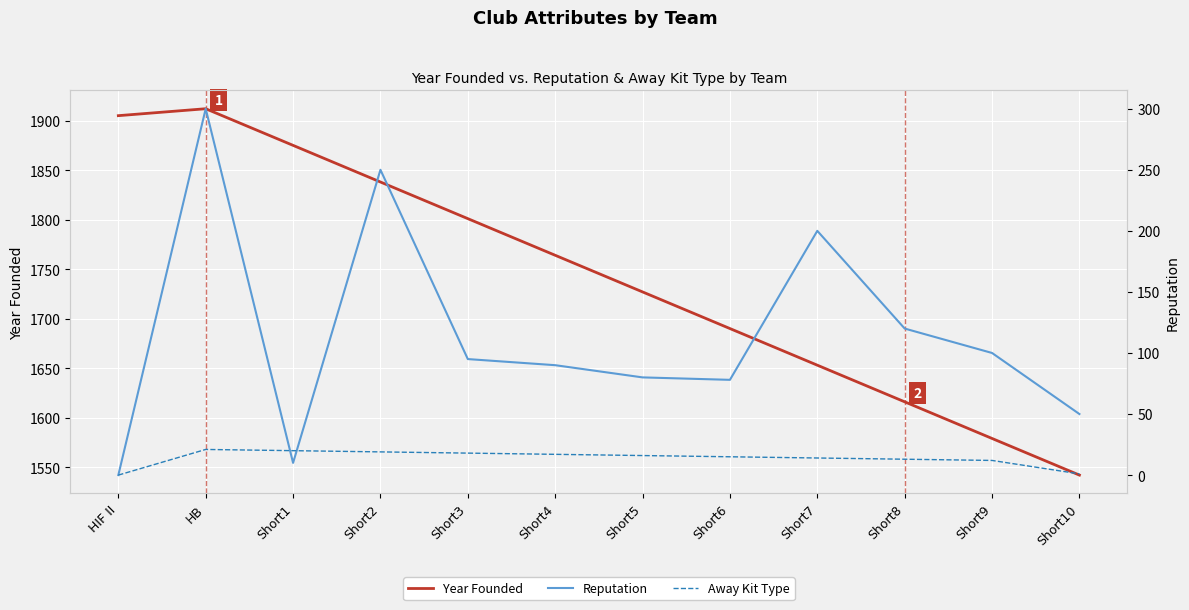

At which category is the sum across all series the highest?

HB